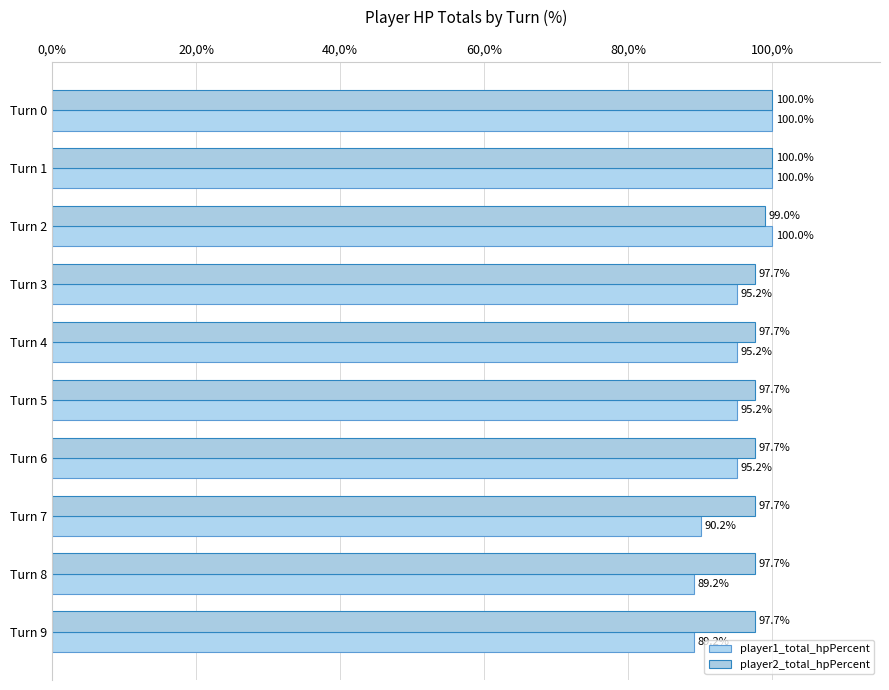

What are all the series names shown in the legend?

player1_total_hpPercent, player2_total_hpPercent